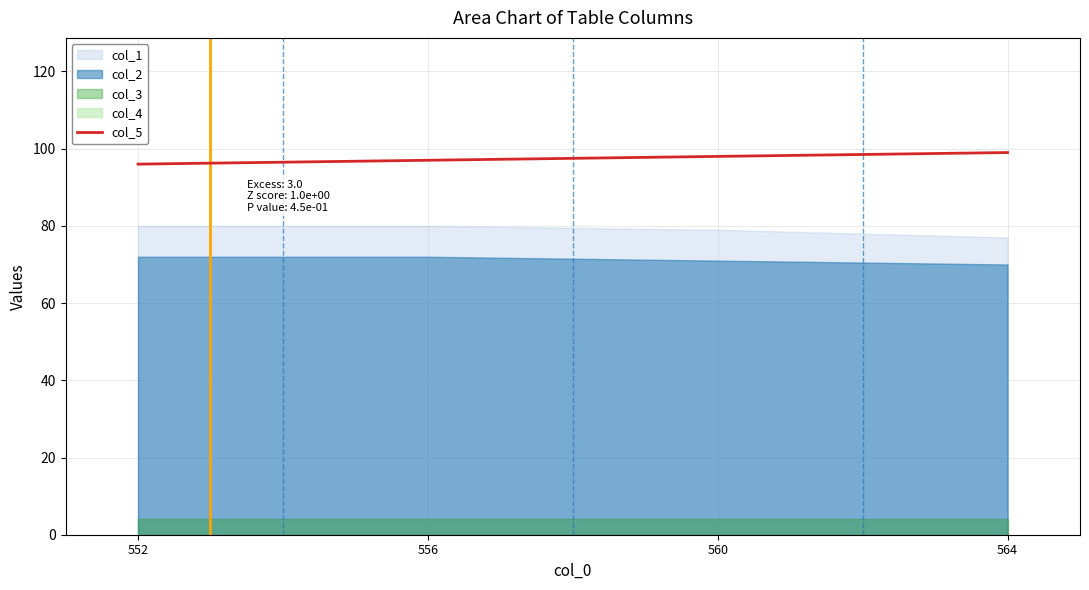

True or false: the data shows 97 at 556.

True